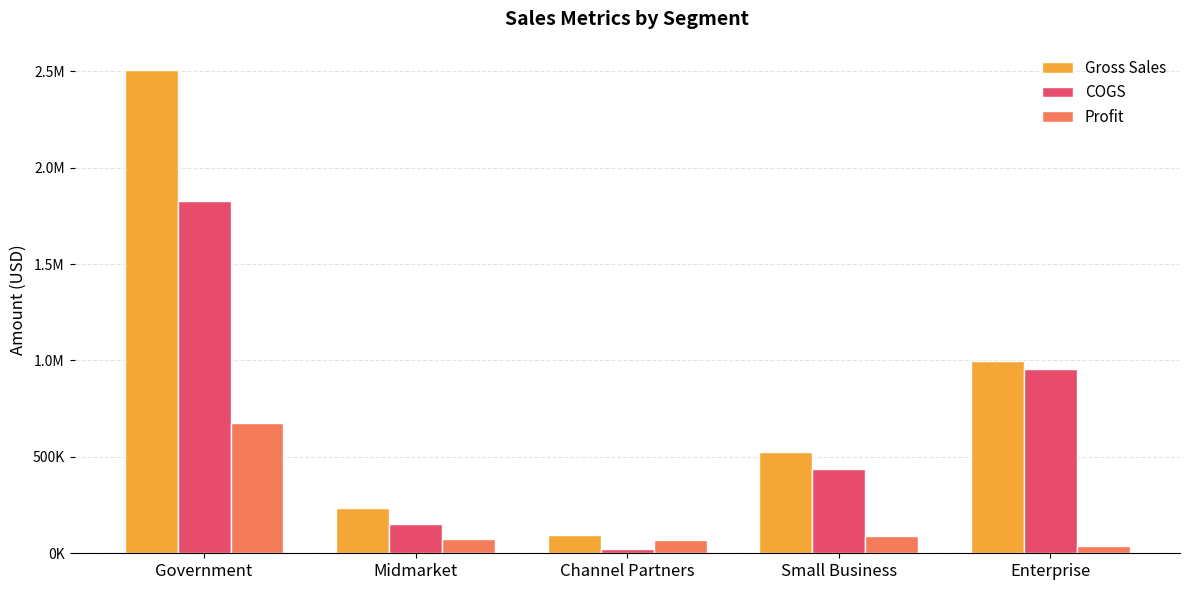

What is the maximum value for Gross Sales?

2506341.0